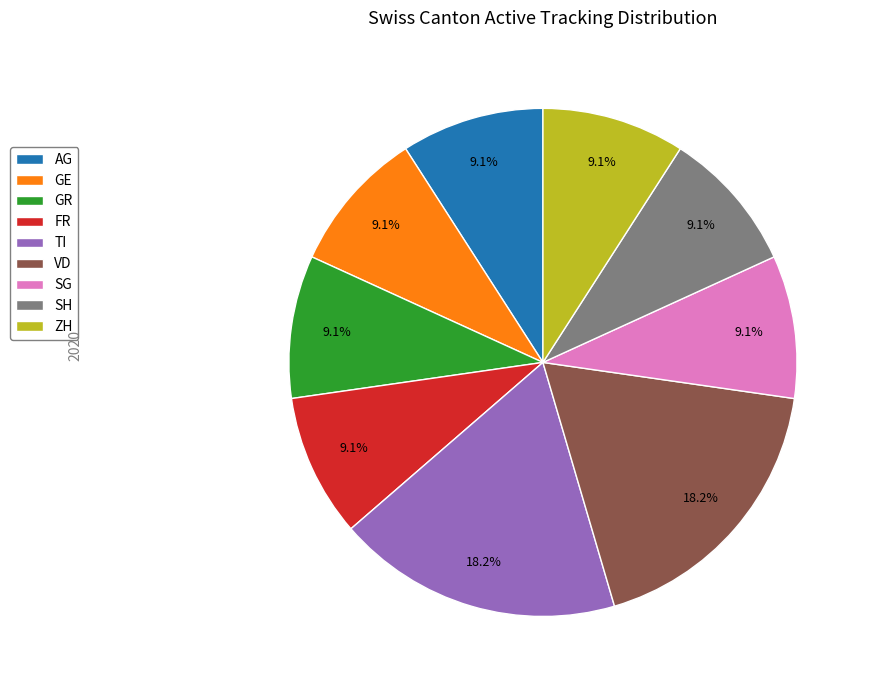

How many segments does this pie chart have?

9